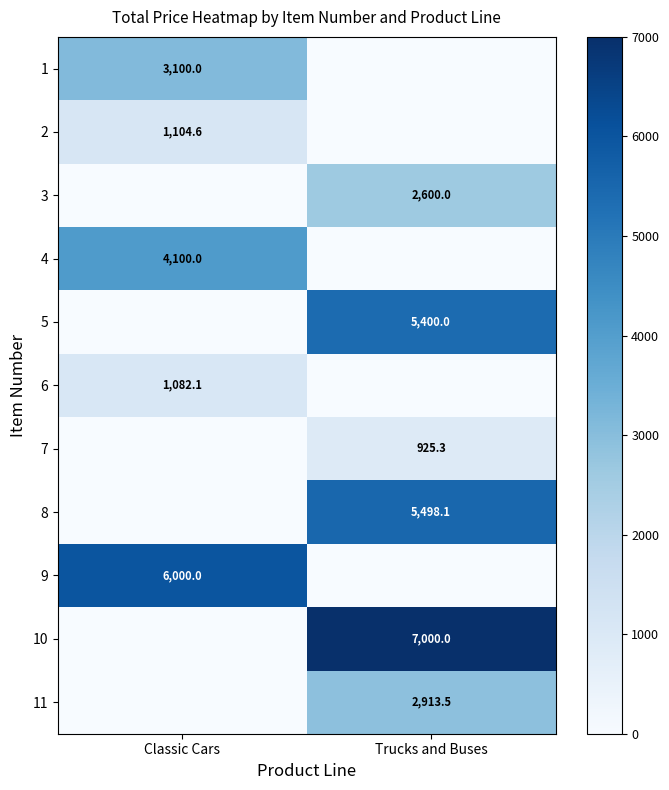

True or false: 8 has a value of 5498.1 at Trucks and Buses.

True